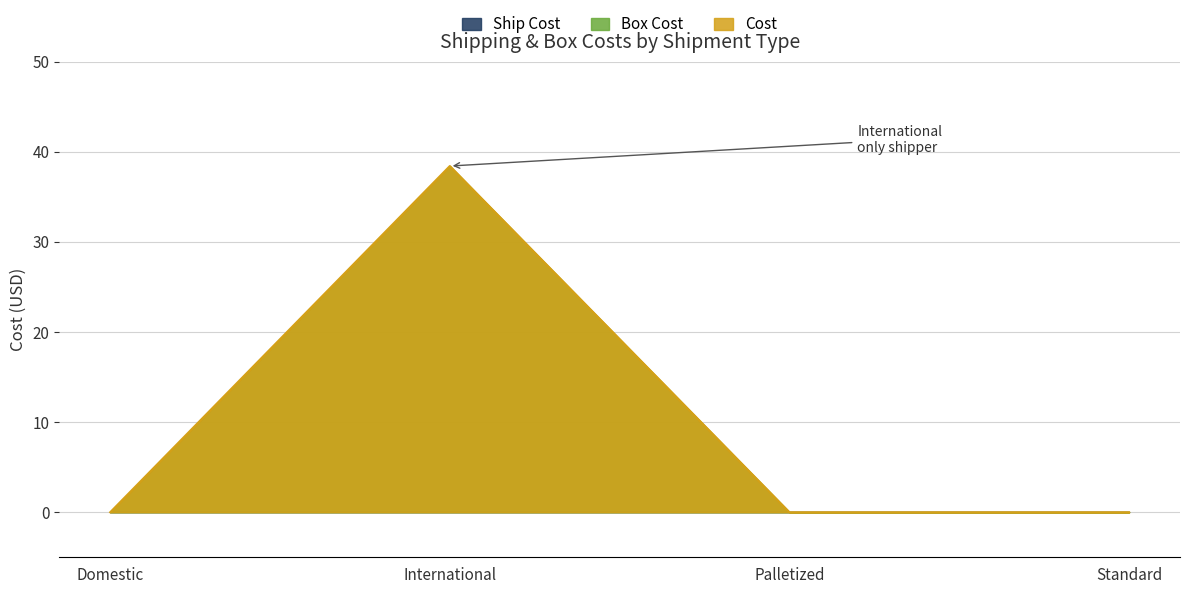

Rank the series by their maximum value, from lowest to highest.

Box Cost, Cost